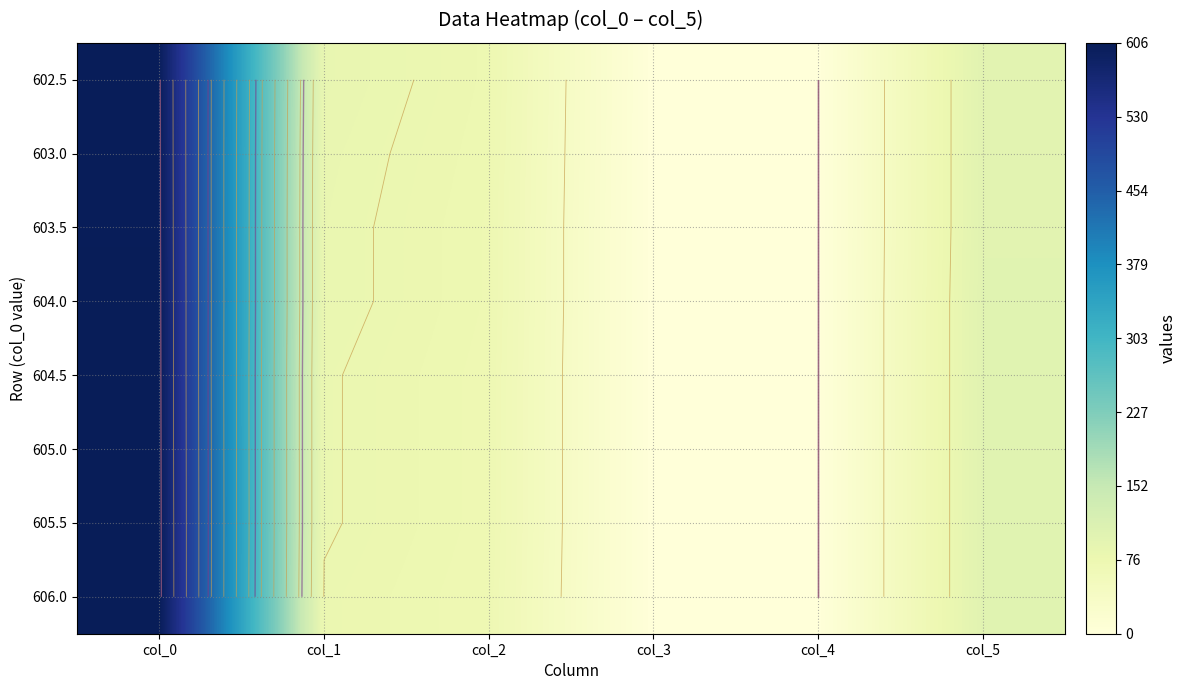

The value of 604.0 at col_2 is 73.0. True or false?

True